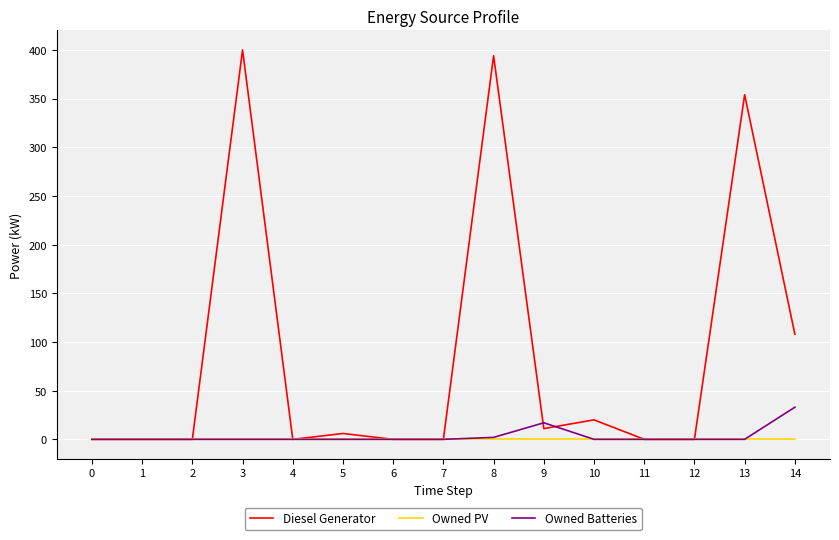

Is it true that Diesel Generator equals 231.6 at 13?

False